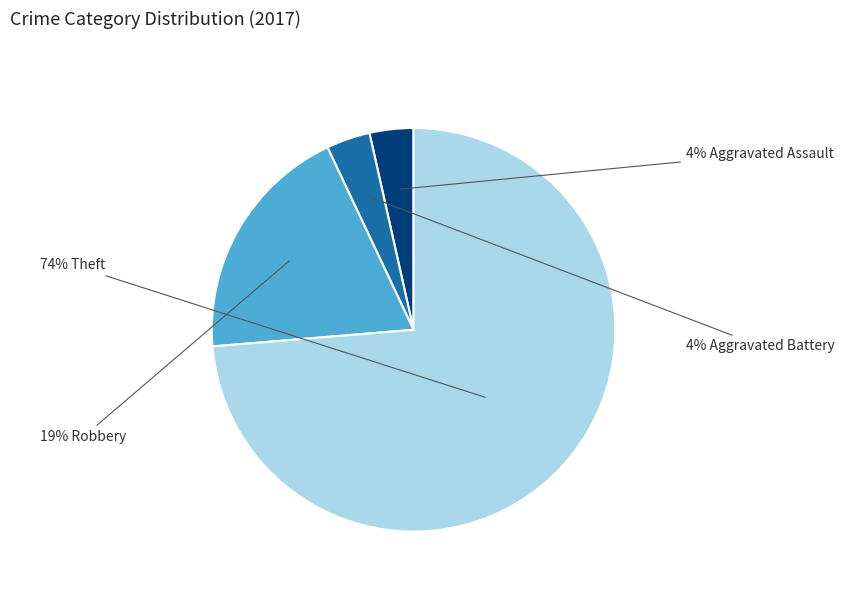

Count the number of slices in the pie.

4